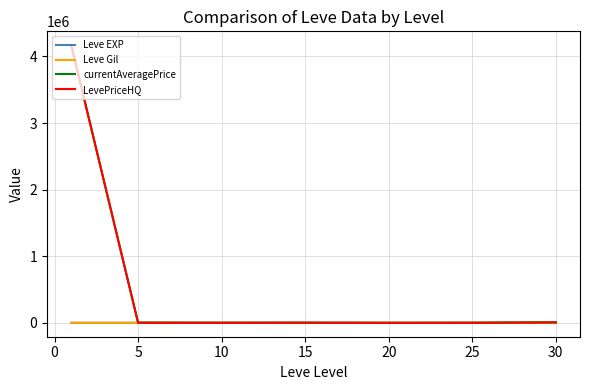

How many values in the Leve EXP series are below 22?

3